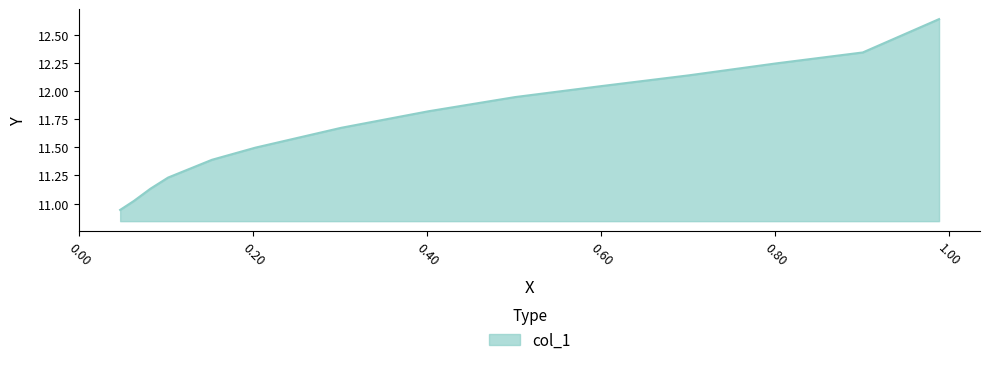

What is the sum of all values?

164.1